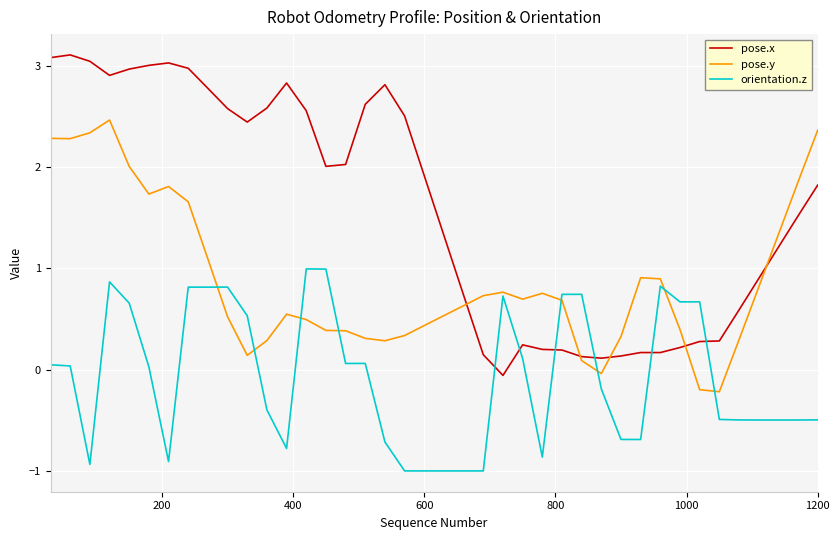

Which series has the widest spread of values?

pose.x